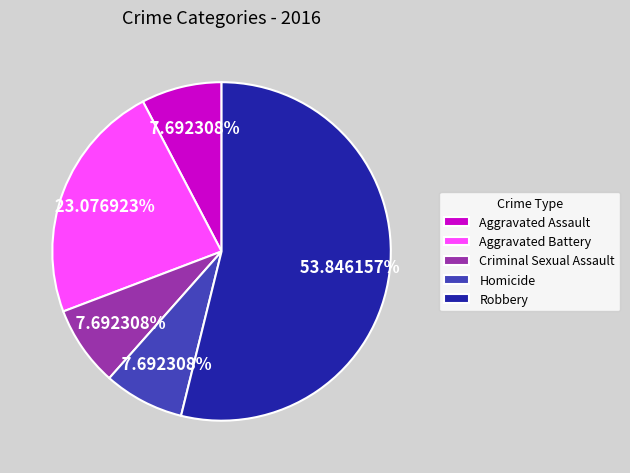

Count the number of slices in the pie.

5